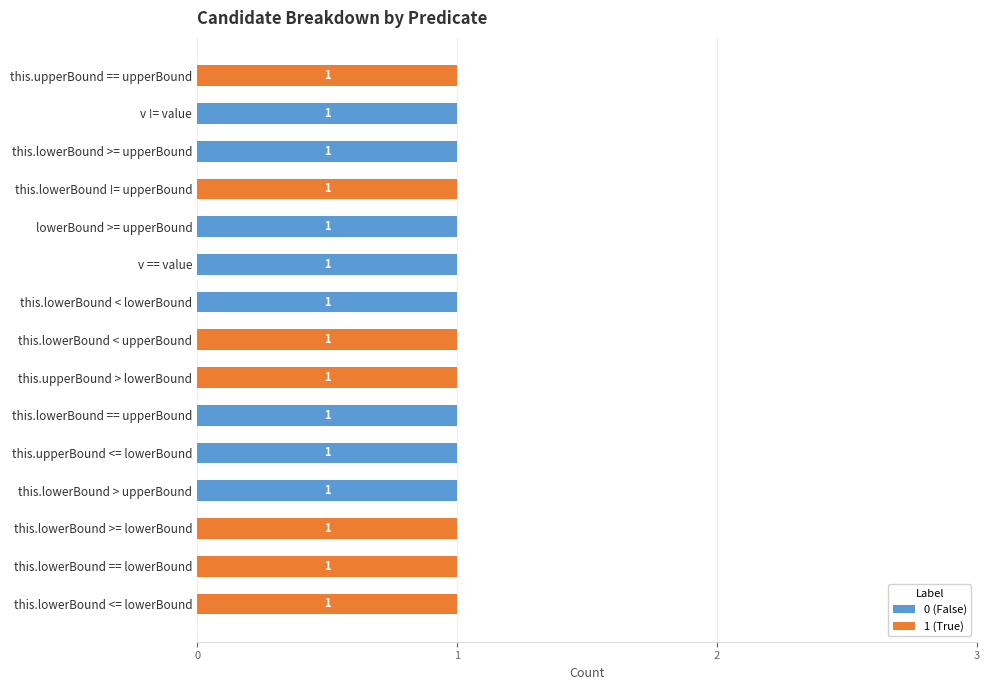

Is it true that 0 (False) equals 1 at this.lowerBound == lowerBound?

False